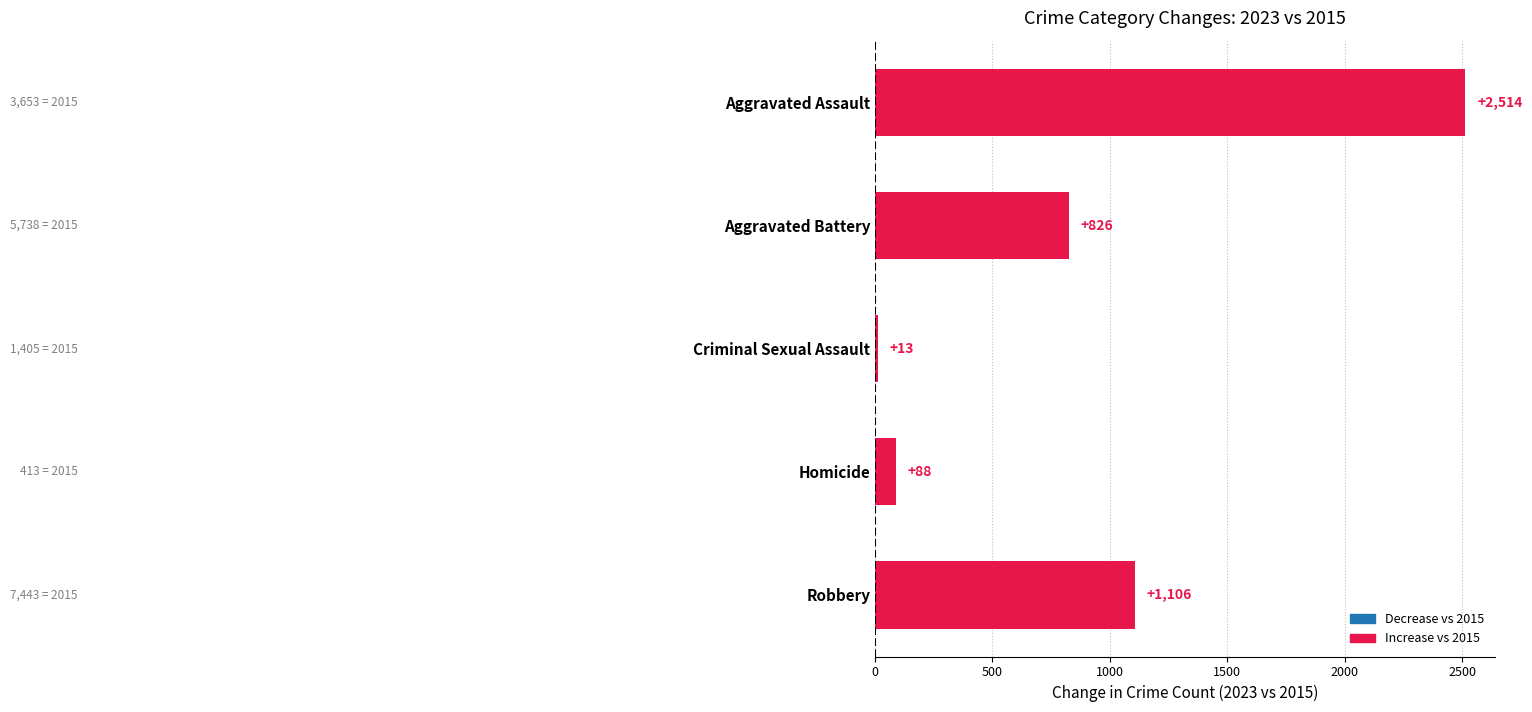

Between Aggravated Assault and Homicide, which is larger?

Aggravated Assault